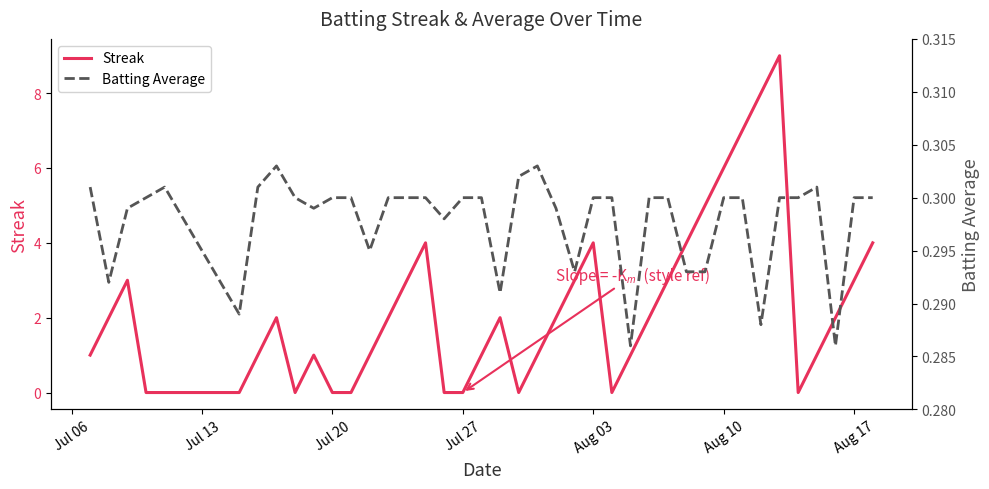

What is the maximum value for Streak?

9